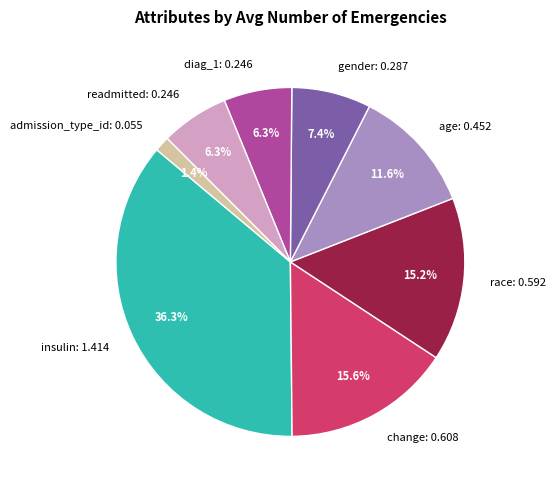

Count the number of slices in the pie.

8